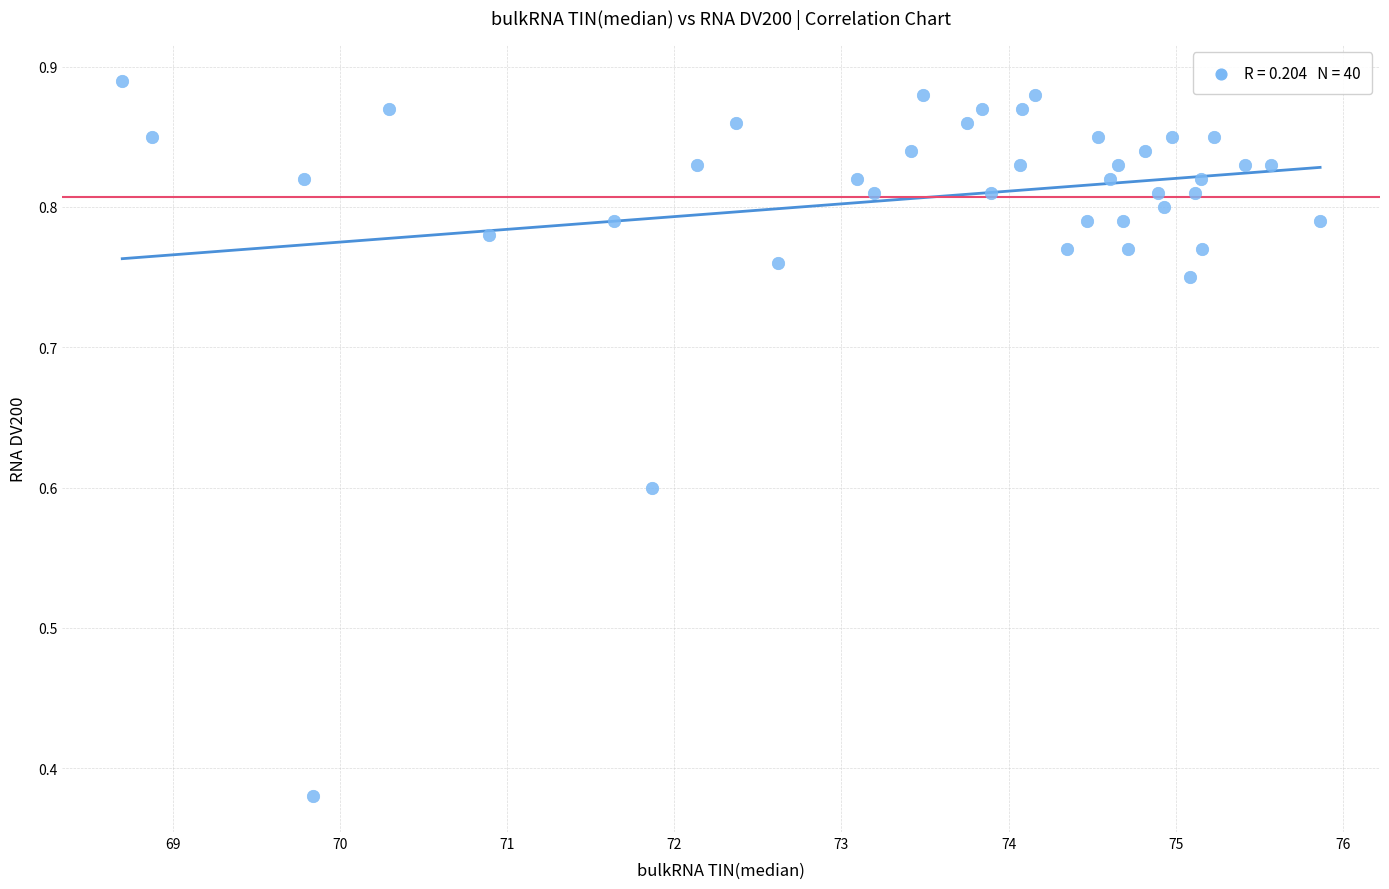

What is the range of X values (max minus min)?

7.2